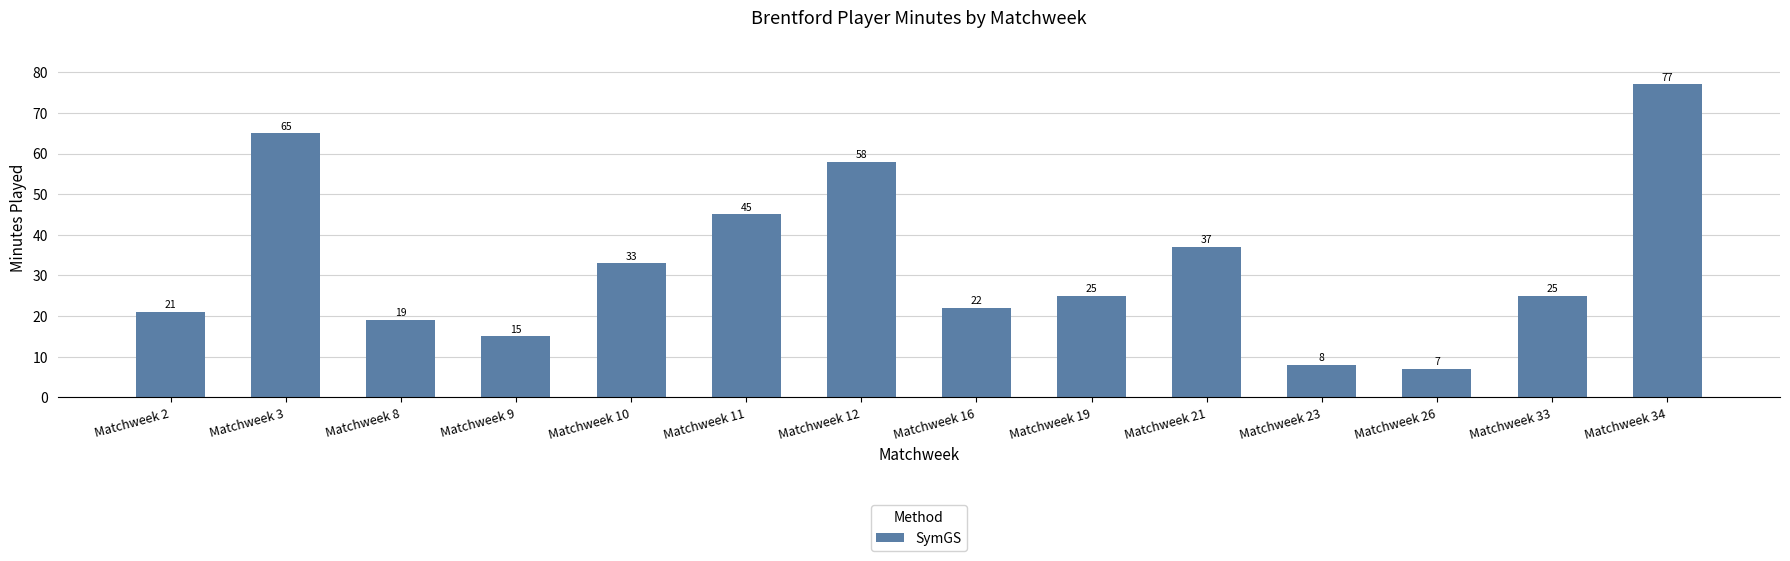

Reading left to right, extract all data points from this chart.

21	65	19	15	33	45	58	22	25	37	8	7	25	77